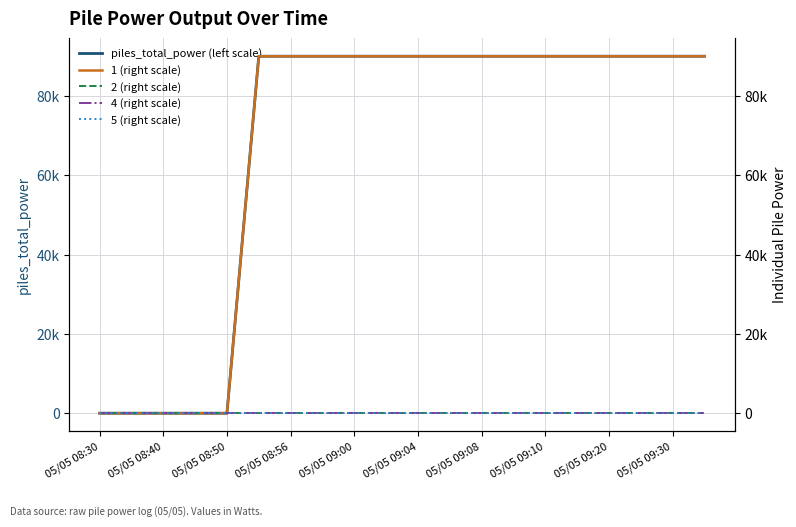

Count the number of data series in this chart.

5